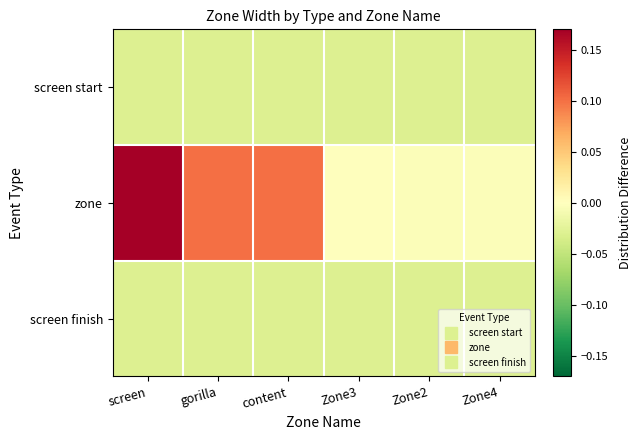

Between content and Zone2, which series saw the biggest shift?

zone